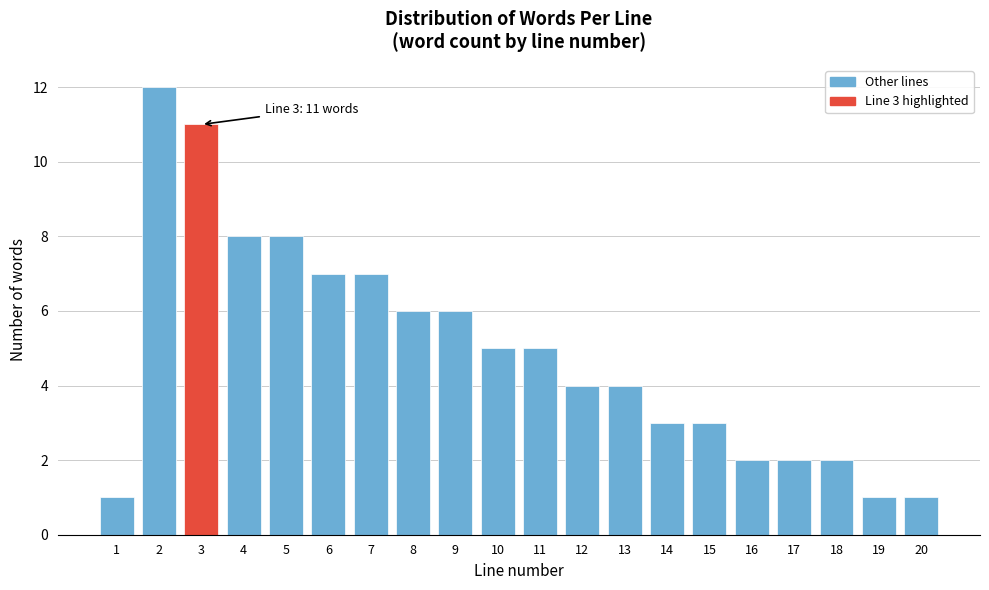

Reading right to left, what are all the values shown in this chart?

1	1	2	2	2	3	3	4	4	5	5	6	6	7	7	8	8	11	12	1